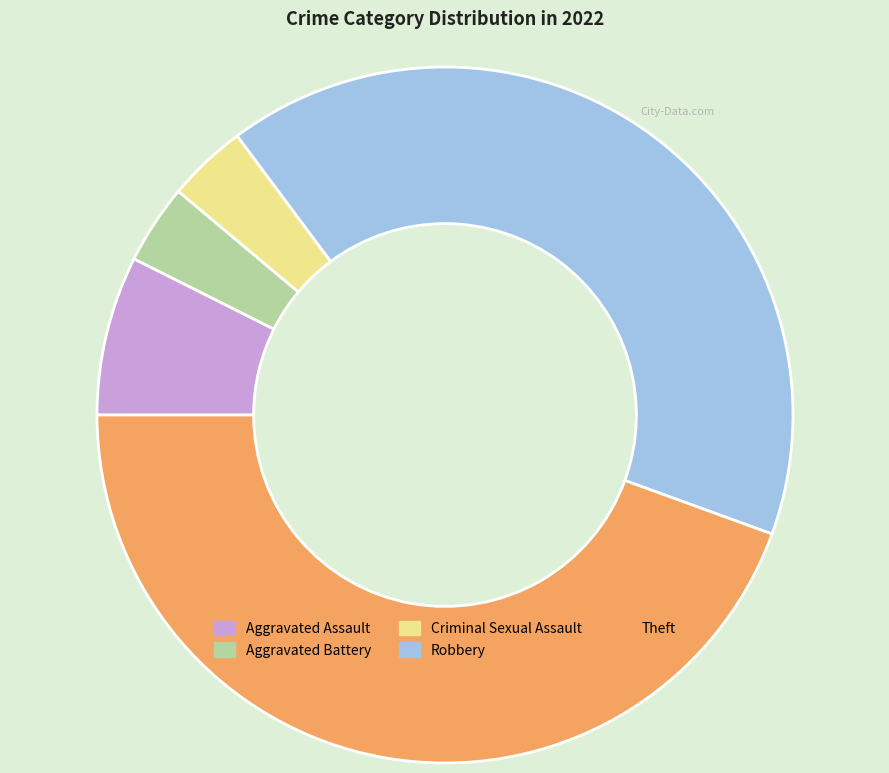

True or false: Robbery accounts for 33% of the total.

False